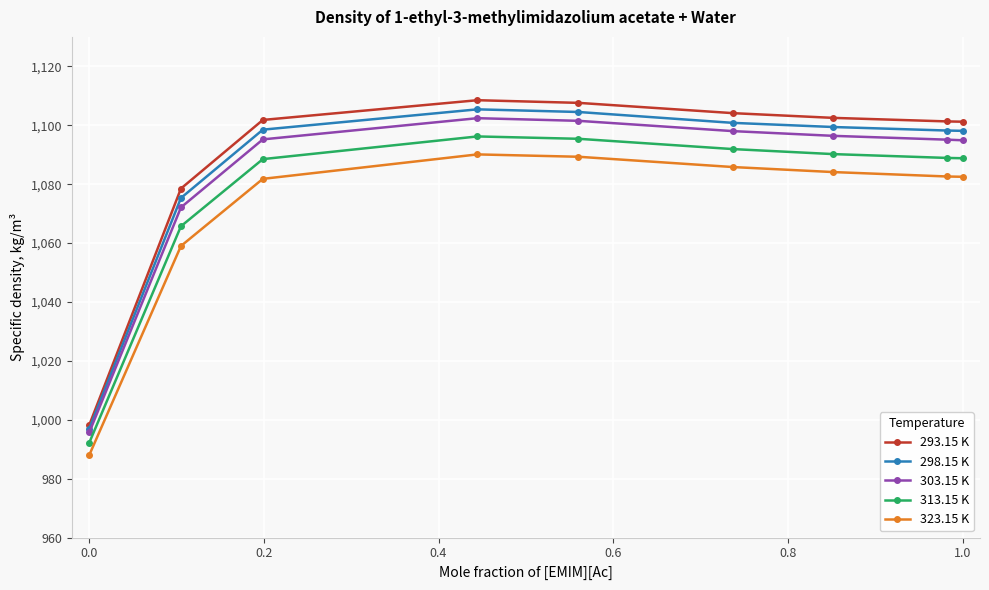

List the series in order of their overall mean, lowest first.

323.15 K, 313.15 K, 303.15 K, 298.15 K, 293.15 K